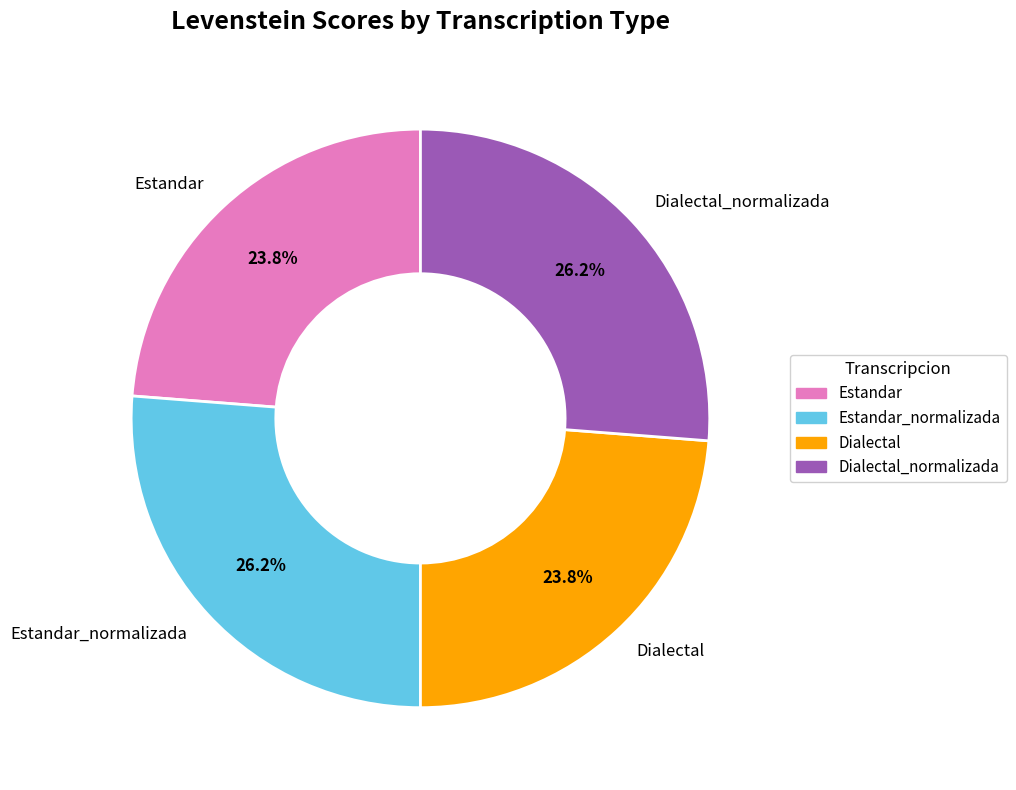

How many slices are in this pie chart?

4